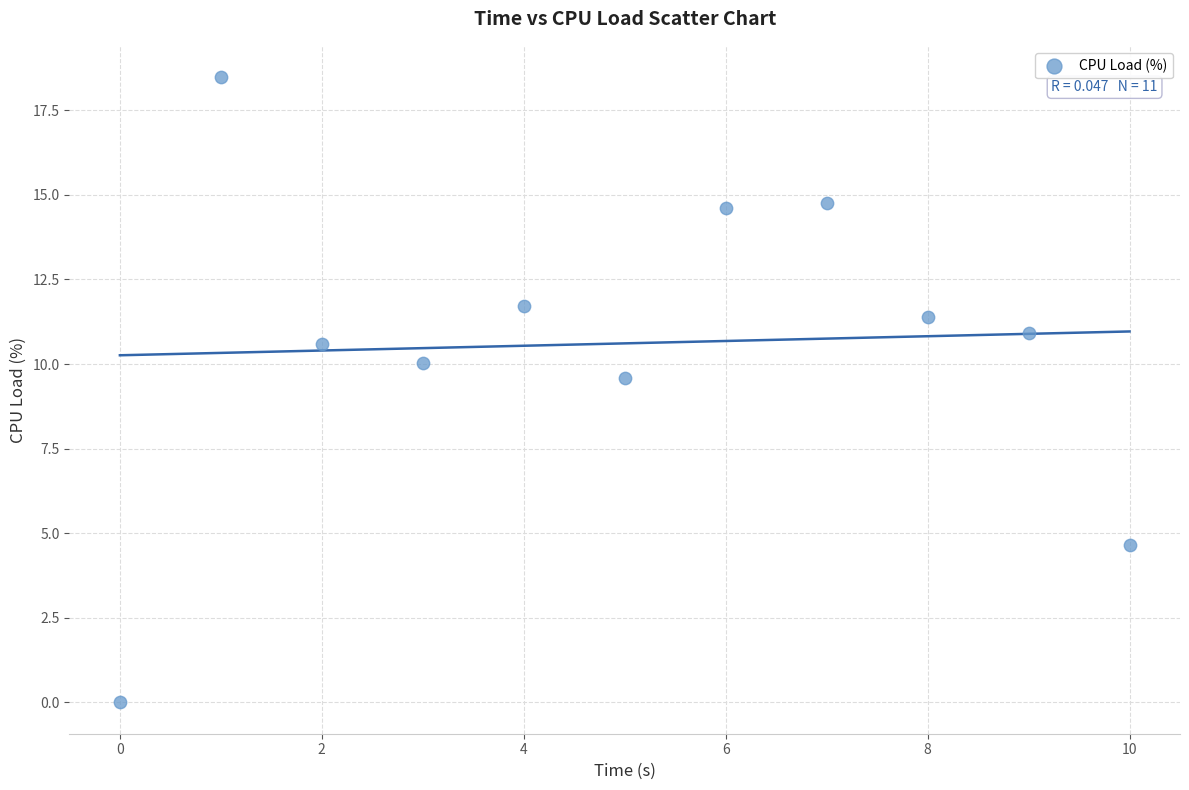

What Y value in the scatter plot is closest to 9?

9.6